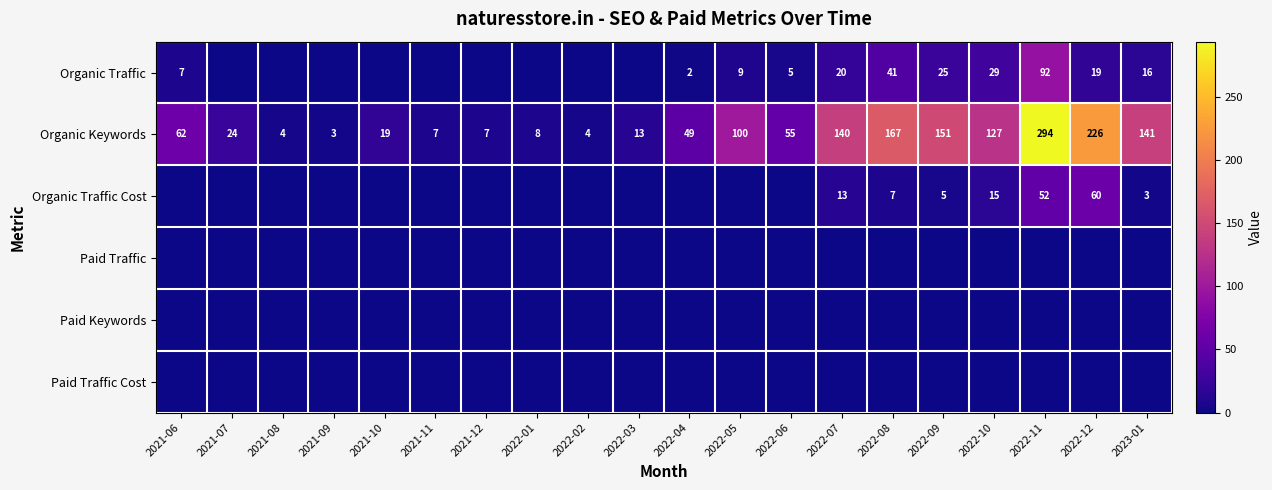

At which category is the sum across all series the highest?

2022-11